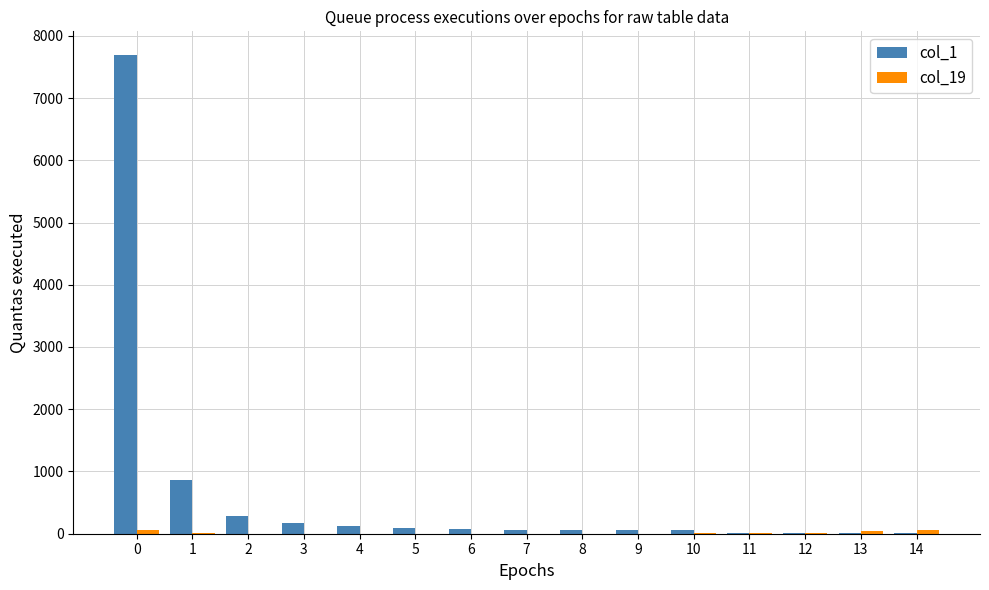

How many distinct data groups are displayed?

2